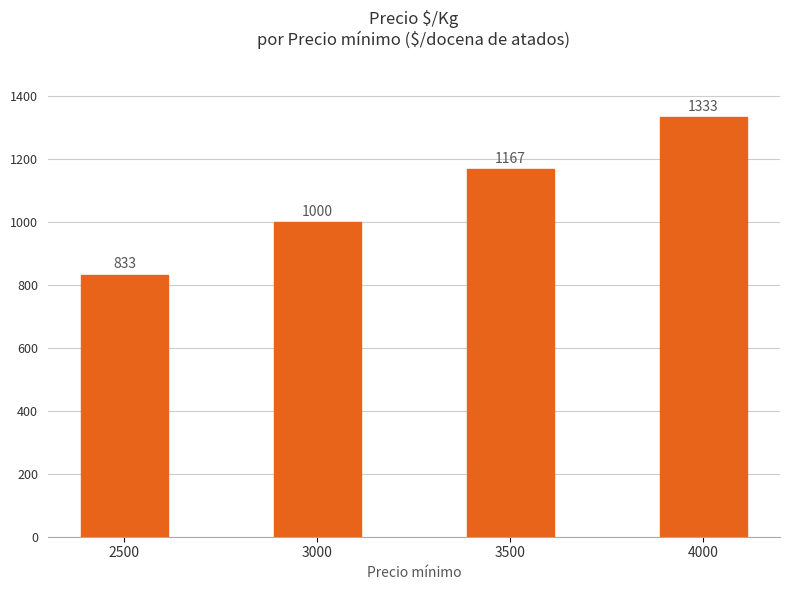

List the labels in order of value, largest first.

4000, 3500, 3000, 2500